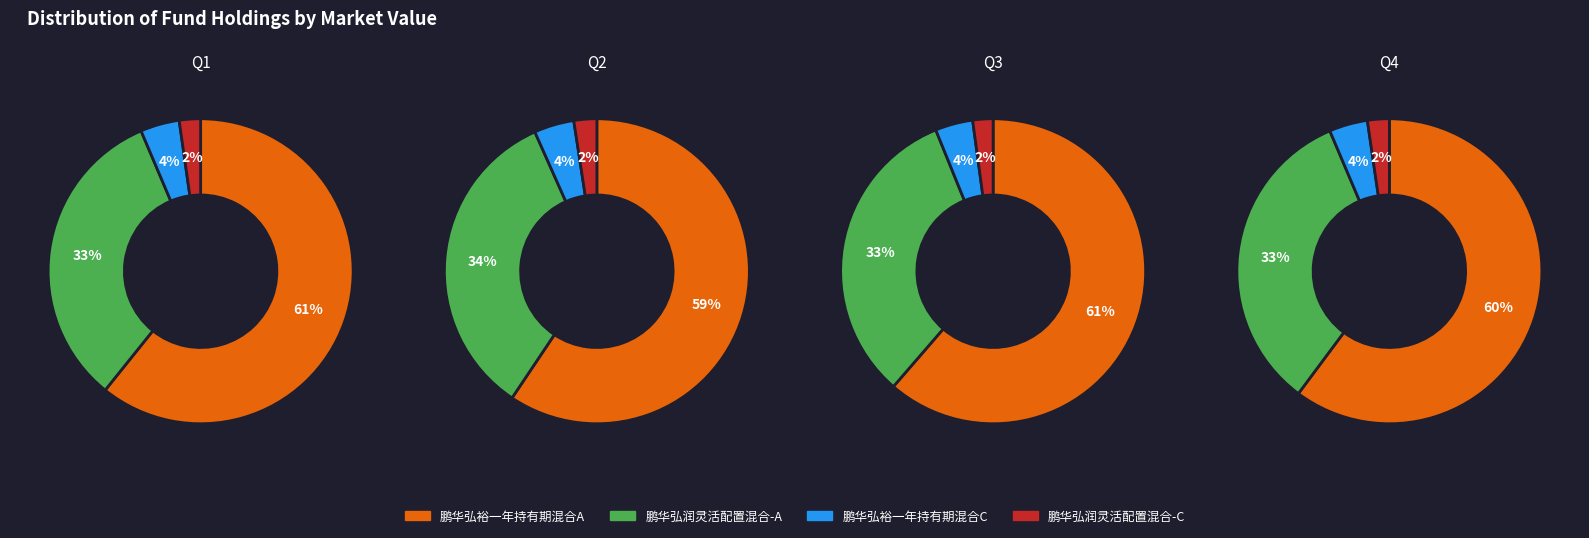

Which category has the biggest portion of the pie?

鹏华弘裕一年持有期混合A